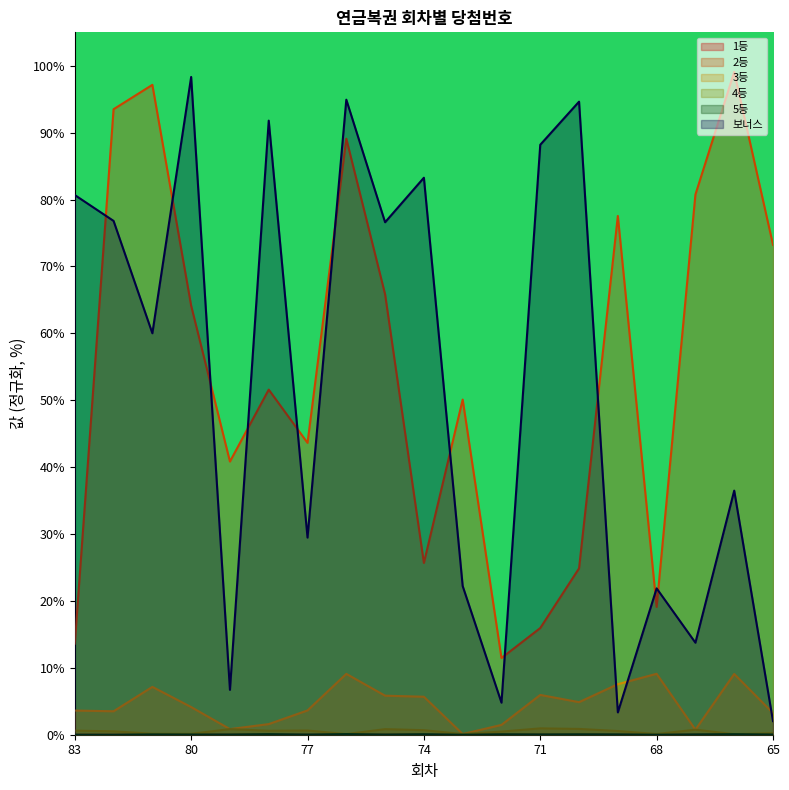

The value of 2등 at 70 is 24.9. True or false?

True